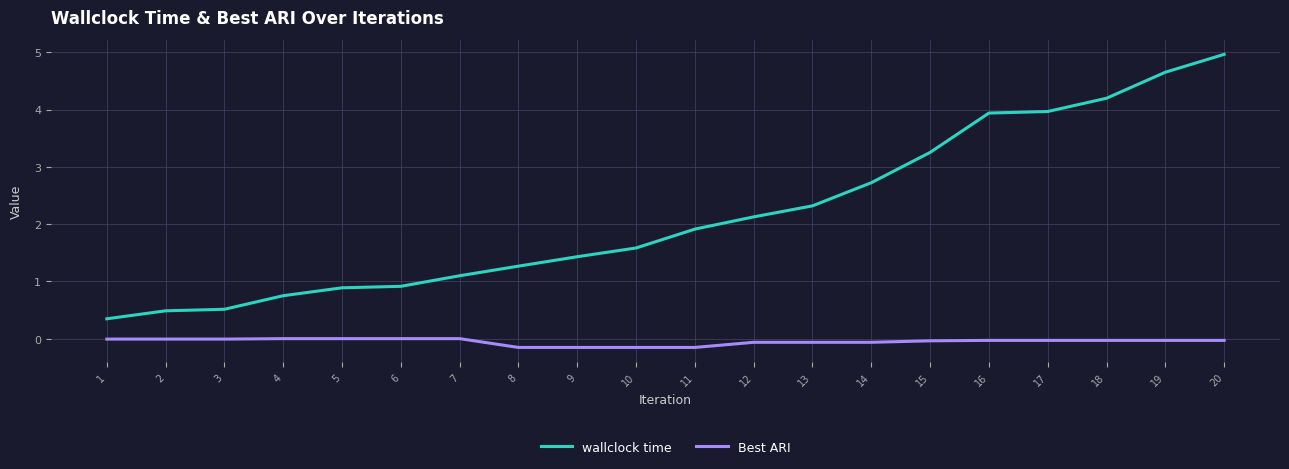

What is the maximum value for wallclock time?

5.0